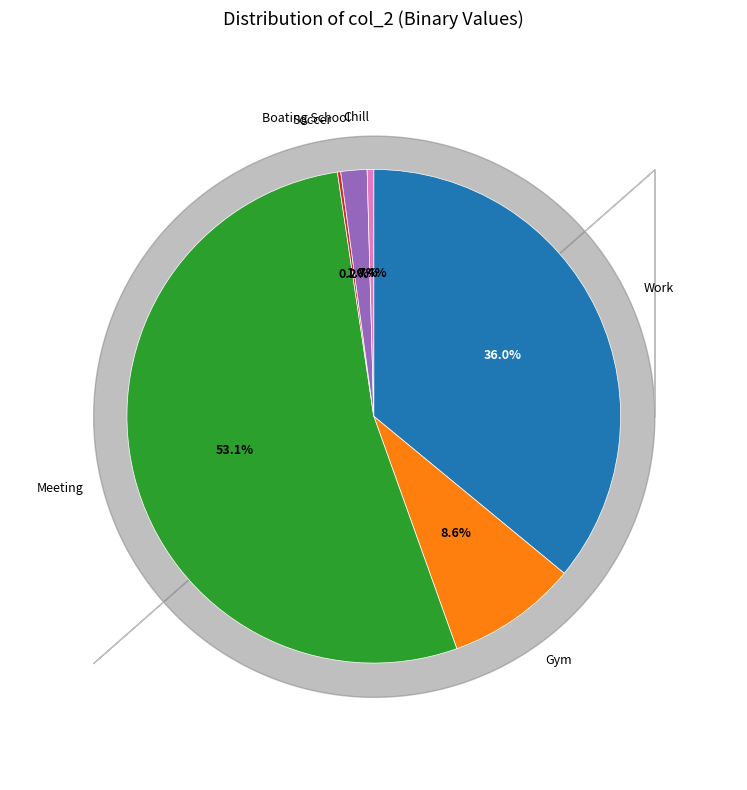

To the nearest percent, what is the difference between the largest and smallest slice percentages?

53%